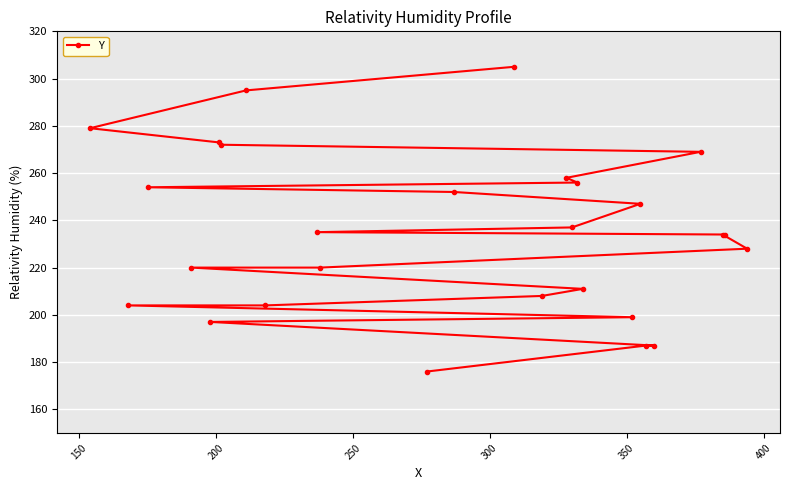

What is the value of the 19th point from the left?

211